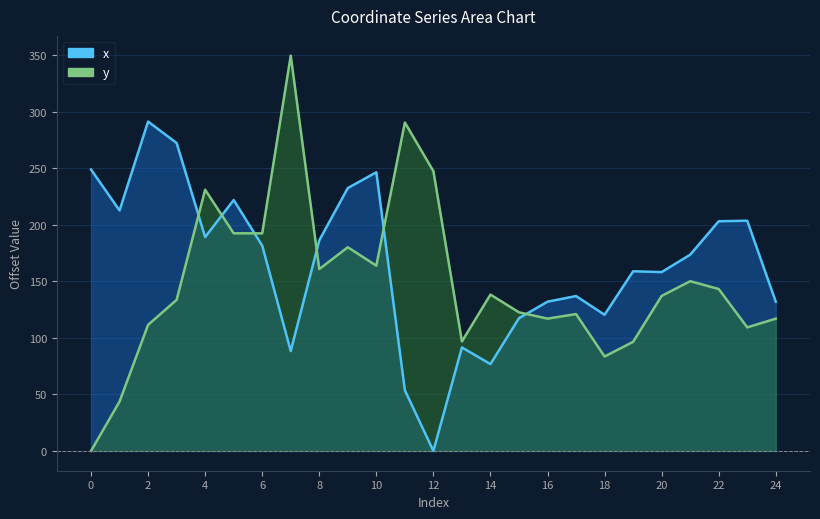

How many values in the y series exceed 137?

13